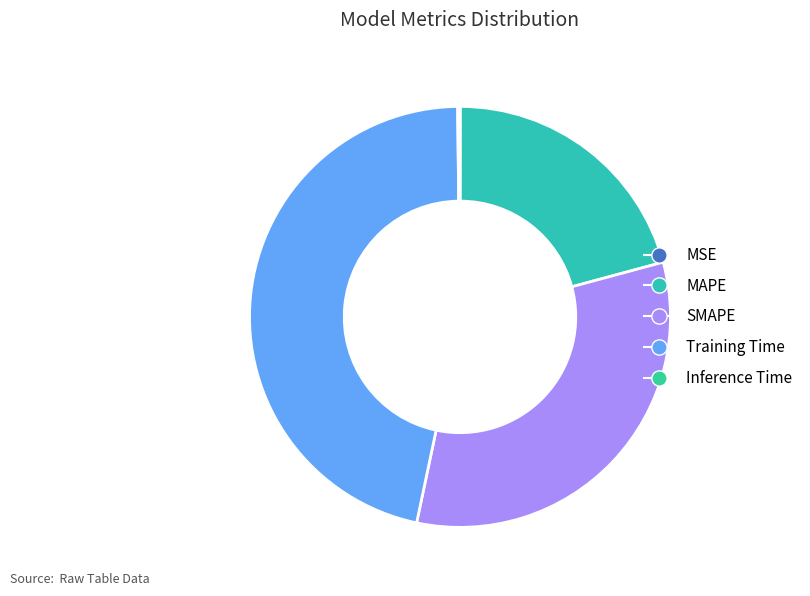

Is the sum of Training Time and Inference Time greater than half?

No